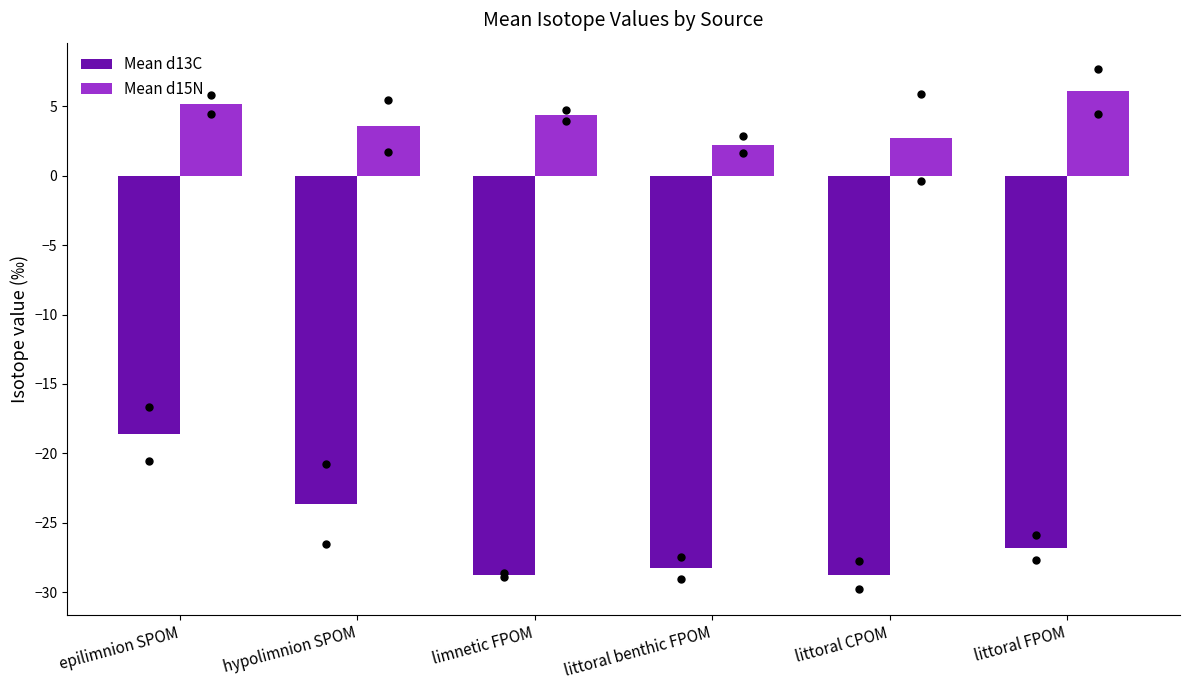

Which label corresponds to the largest value in the chart?

littoral FPOM